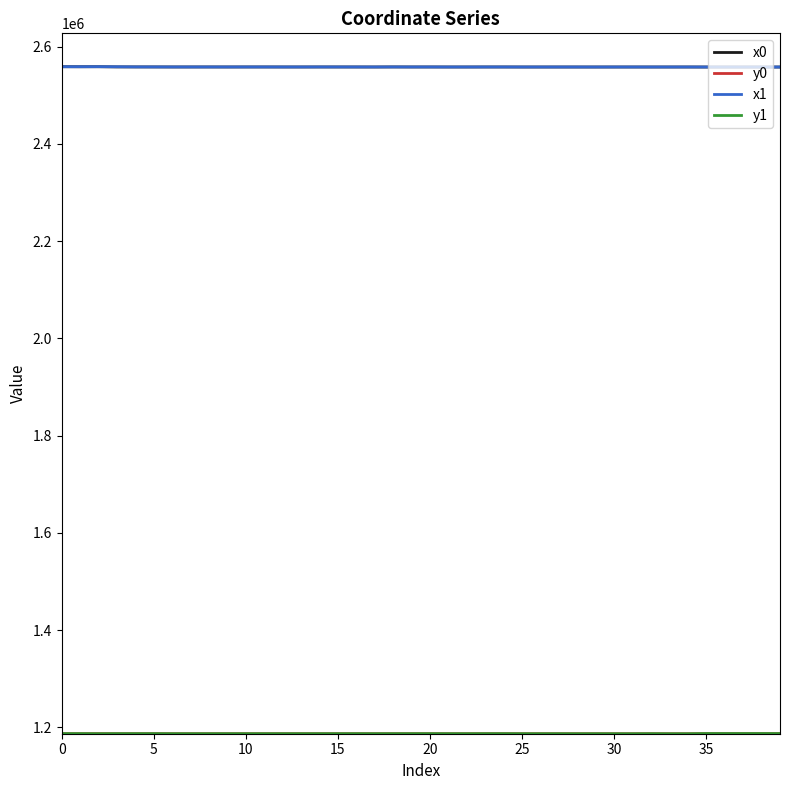

What is the maximum value shown in the chart?

2558686.3